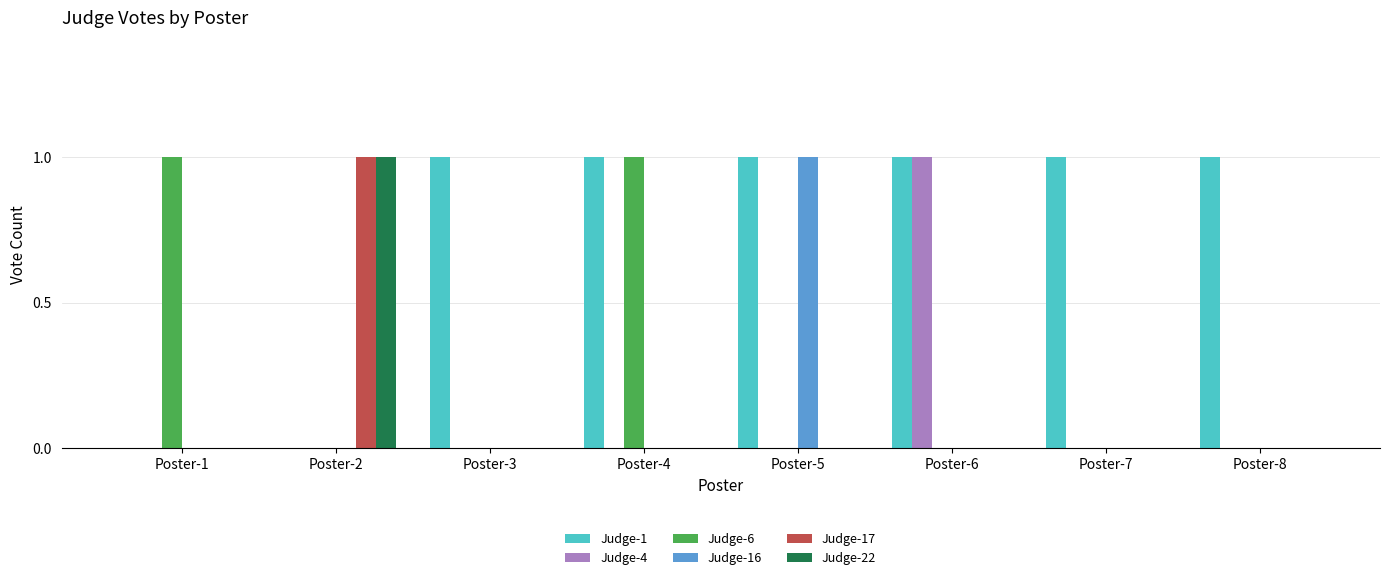

Between Poster-6 and Poster-8, which series saw the biggest shift?

Judge-4